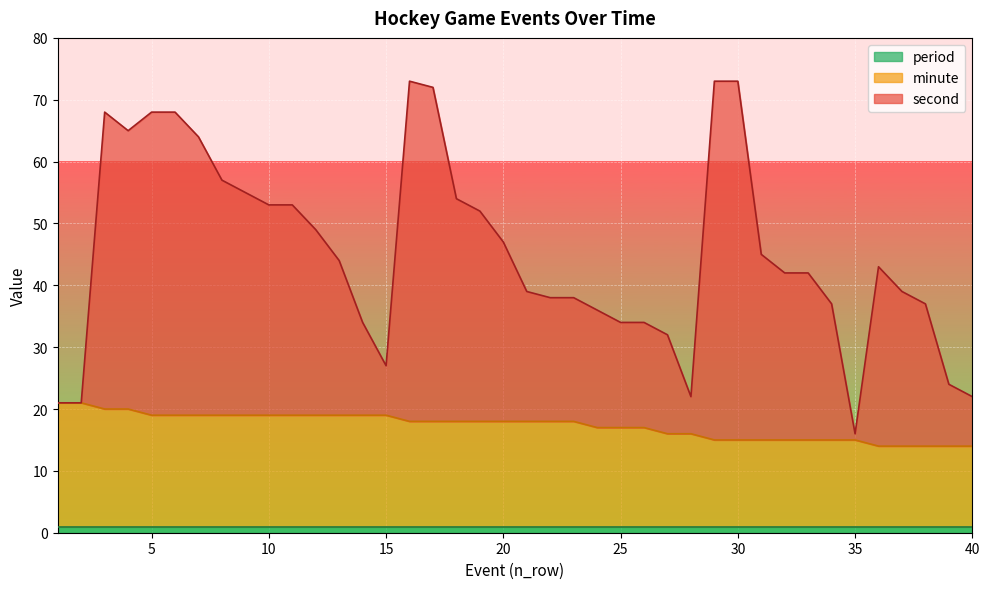

What is the value of the second point at the 15th from the left?

27